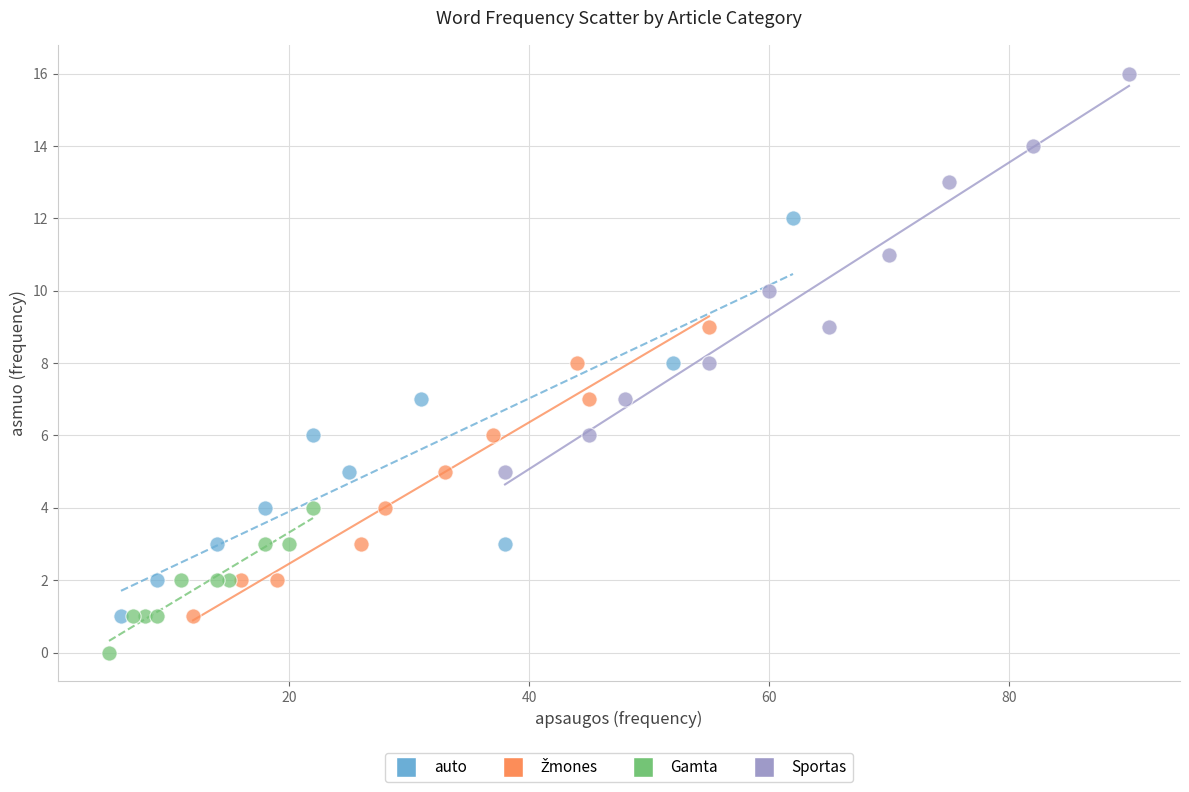

Which series reaches the maximum Y coordinate?

Sportas